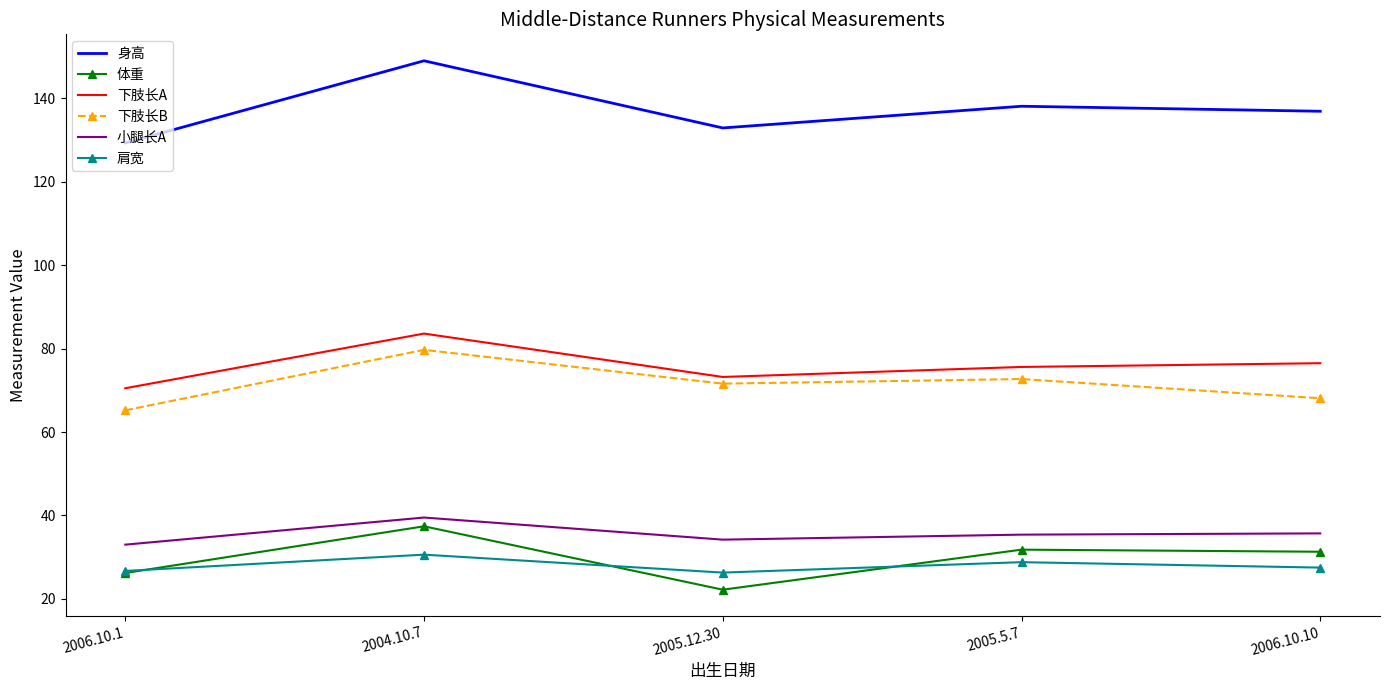

The 肩宽 series shows 26.7 at 2006.10.1. True or false?

True